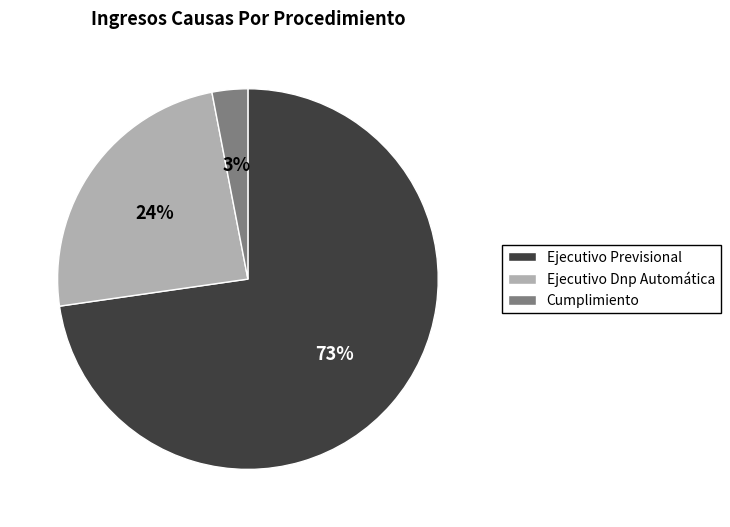

Do Ejecutivo Previsional and Cumplimiento together represent more than half of the pie?

Yes